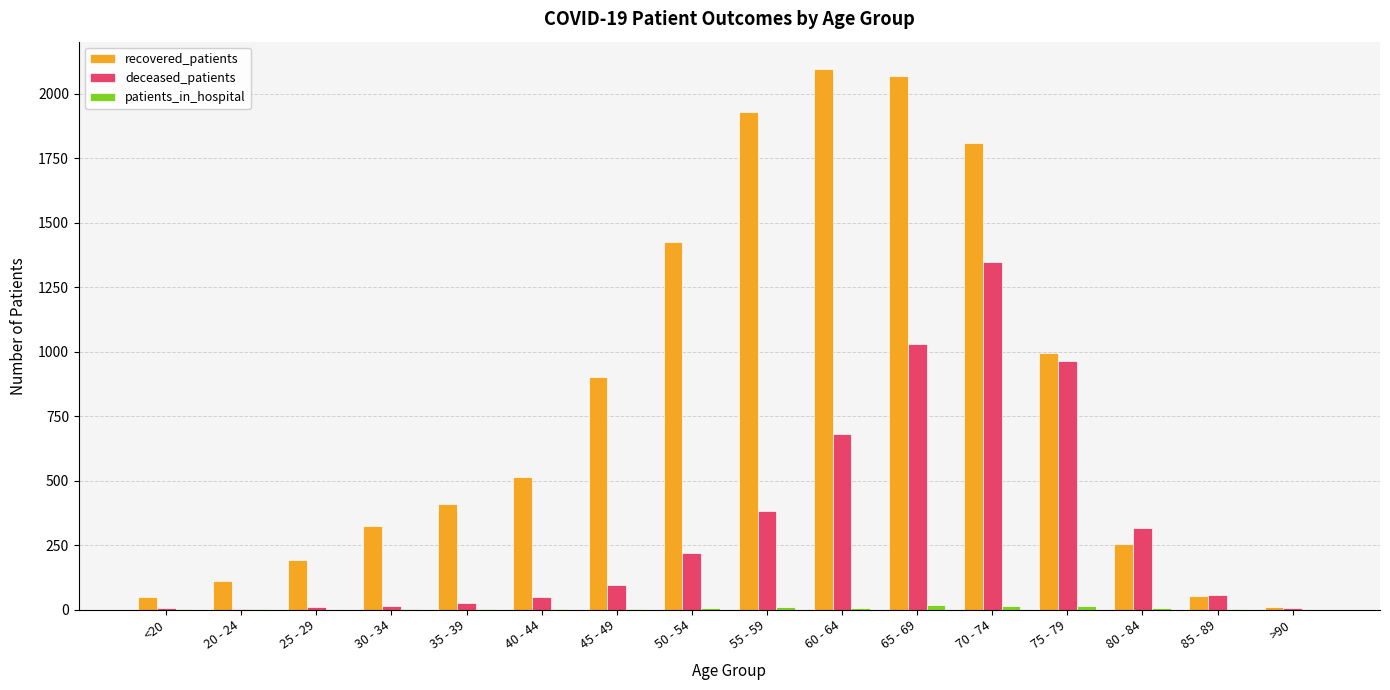

True or false: deceased_patients has a value of 8 at >90.

True